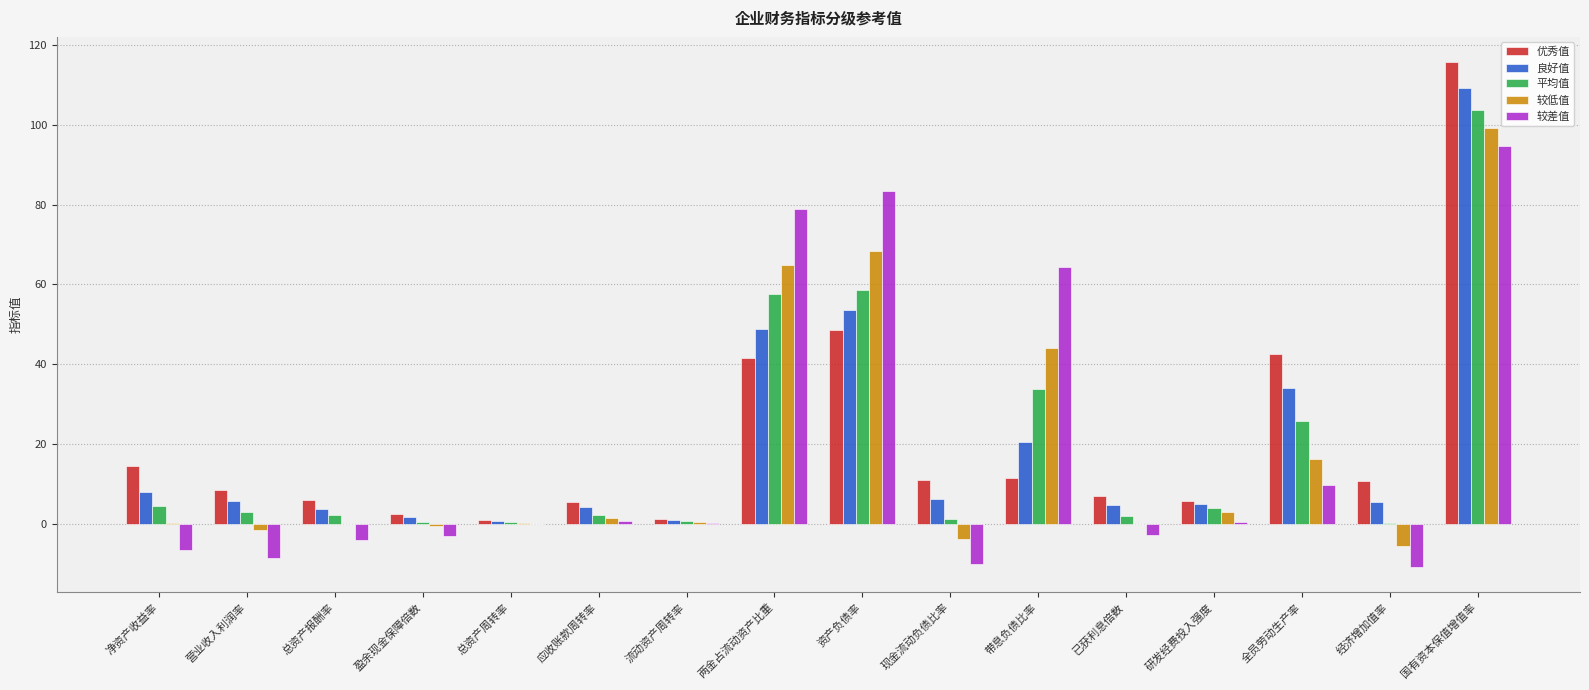

Count the number of data series in this chart.

5